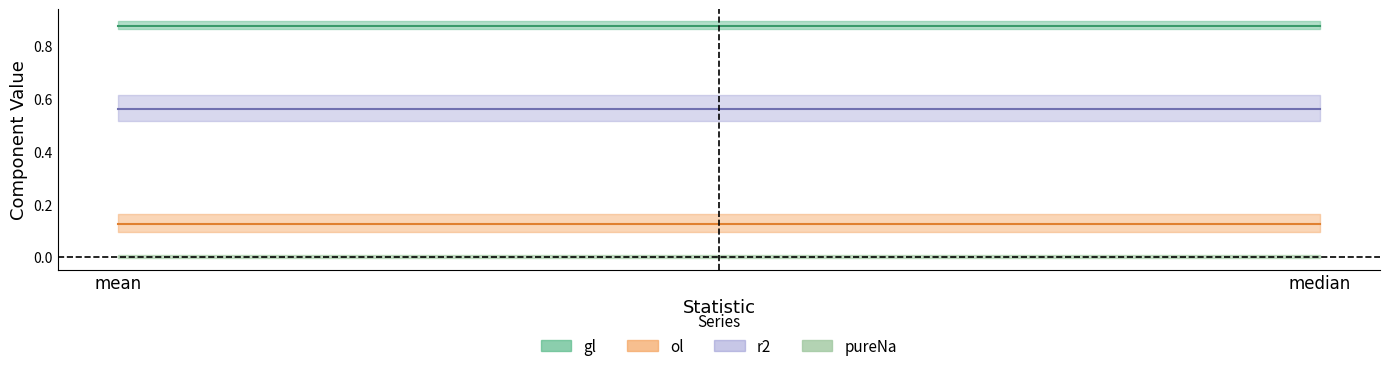

Which series has the largest total across all categories?

gl